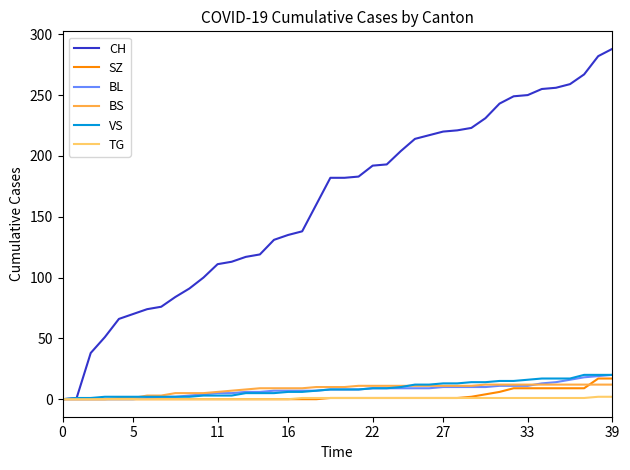

Which series has the widest spread of values?

CH